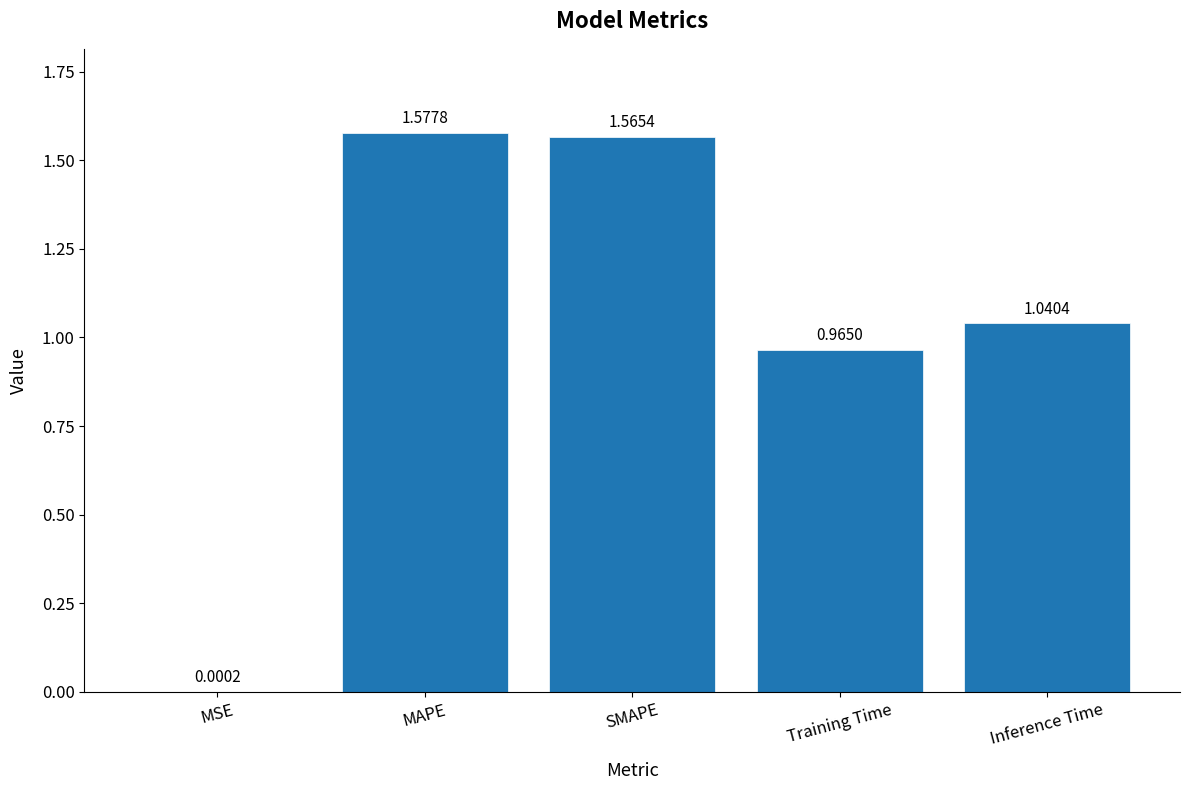

What is the sum of the values at SMAPE and Training Time?

2.5